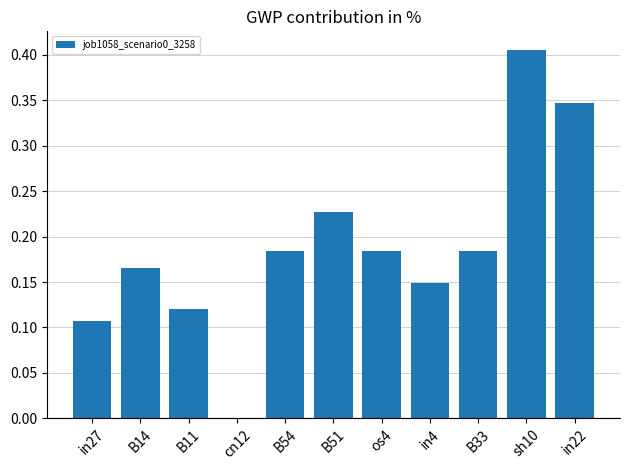

Does the chart contain stacked bars?

No